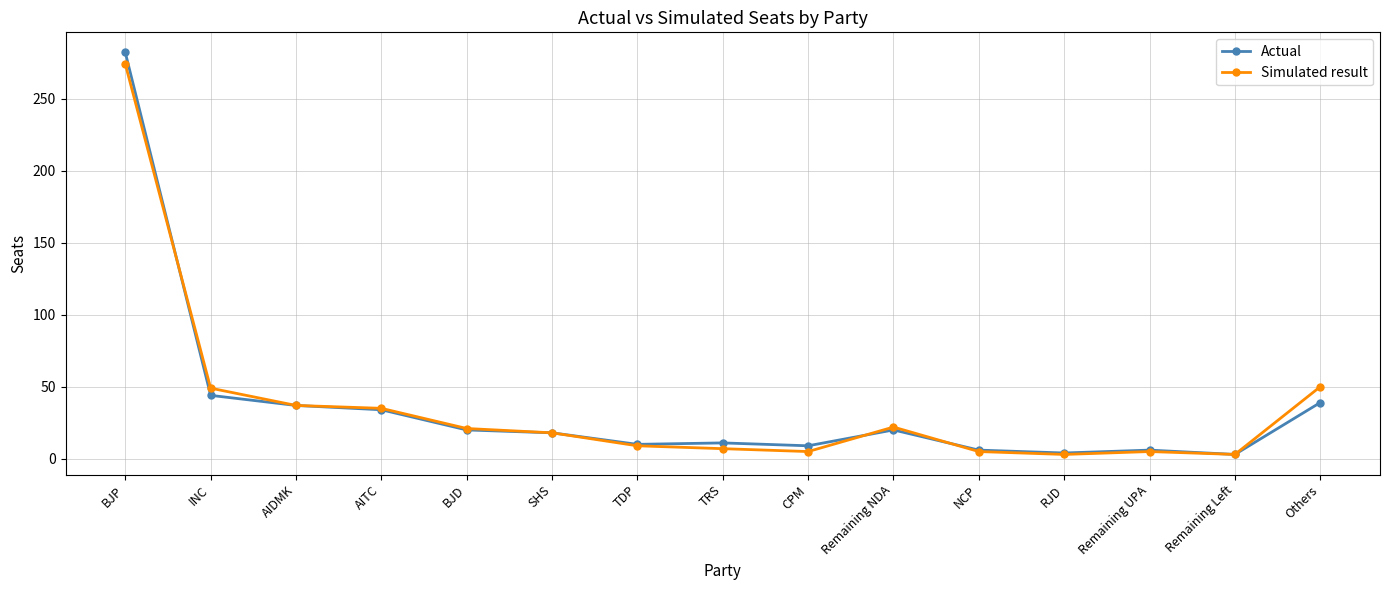

The Simulated result series shows 49 at INC. True or false?

True